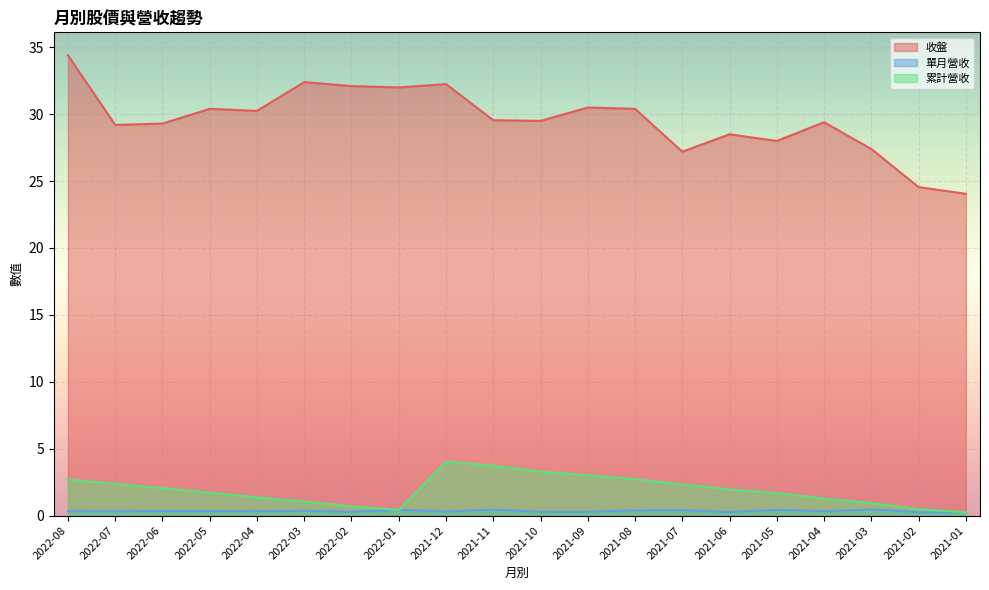

What is the difference between the maximum and minimum values in the 累計營收 series?

3.8